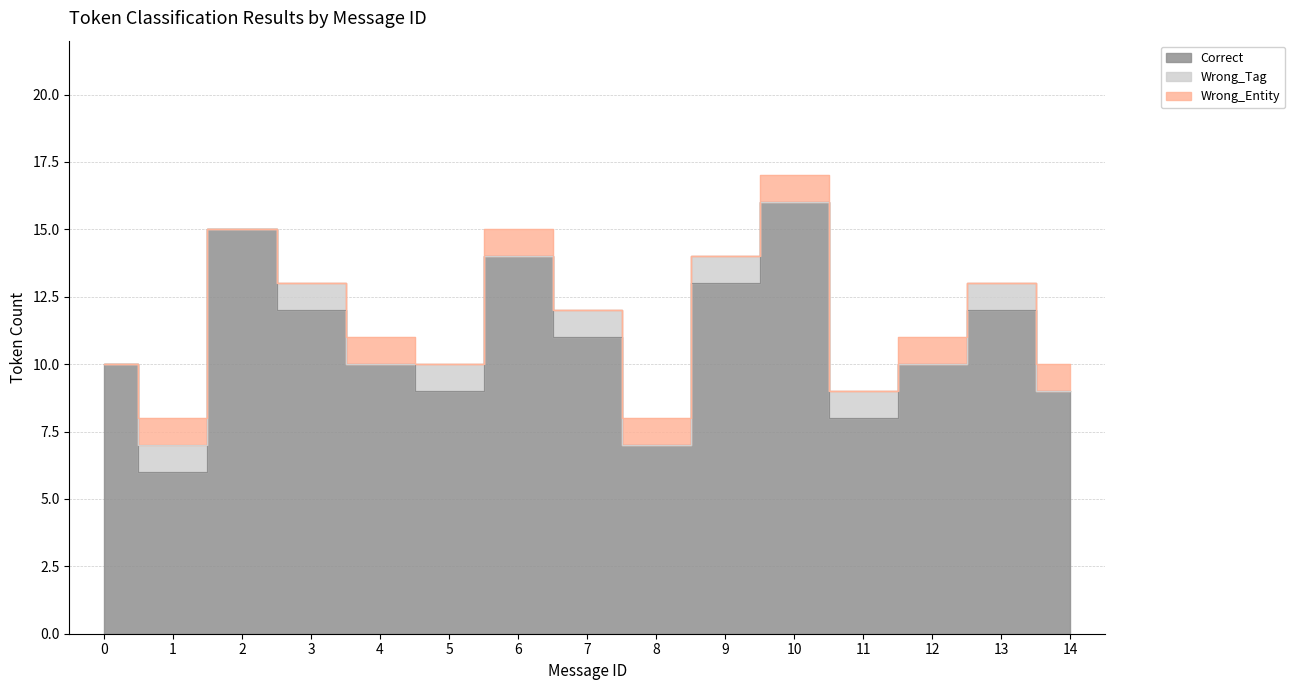

The value of Wrong_Entity at 1 is 1. True or false?

True